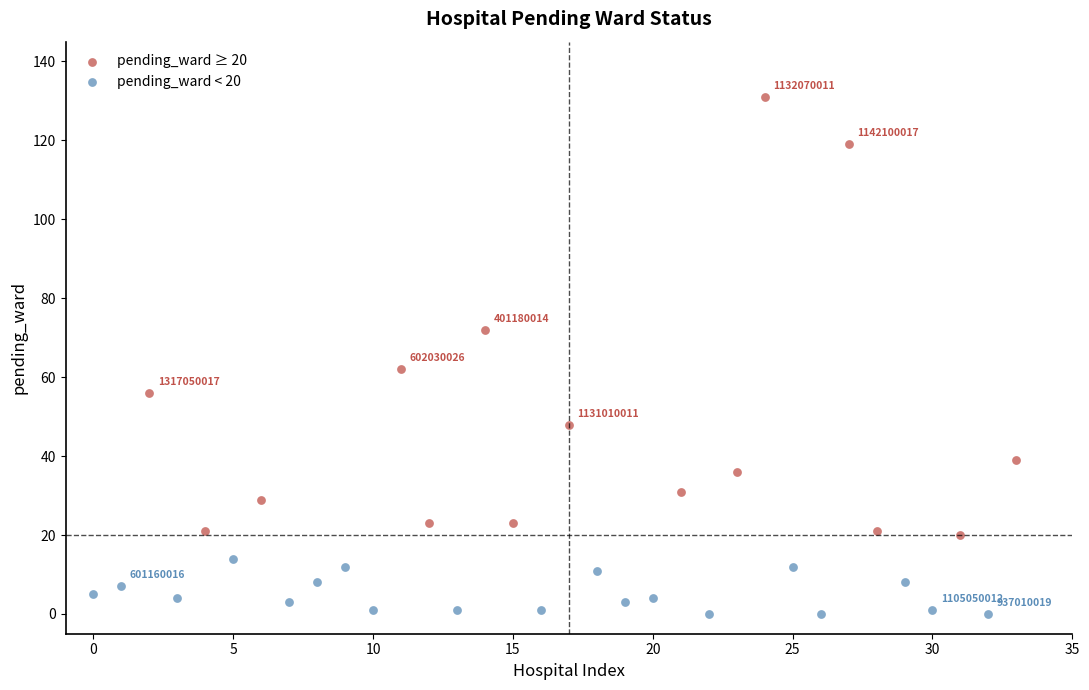

Which series contains the lowest Y value?

pending_ward < 20